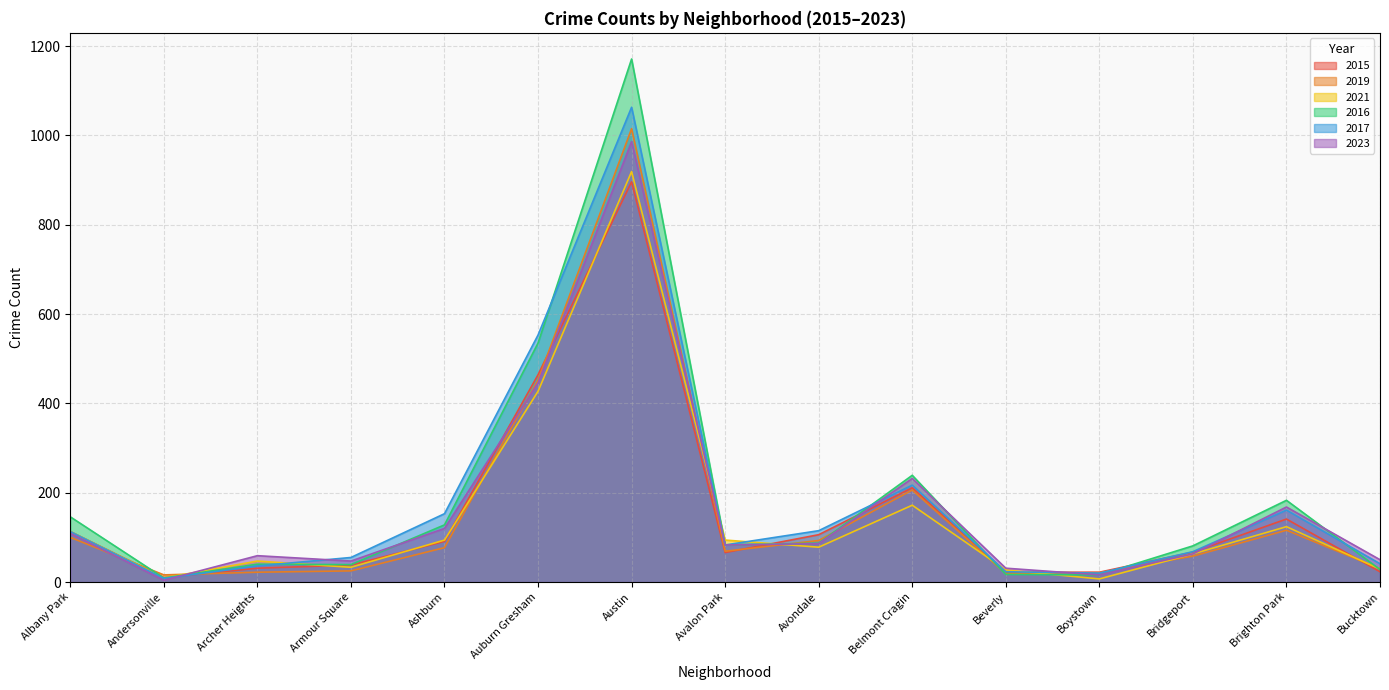

How many lines are shown in the chart?

6